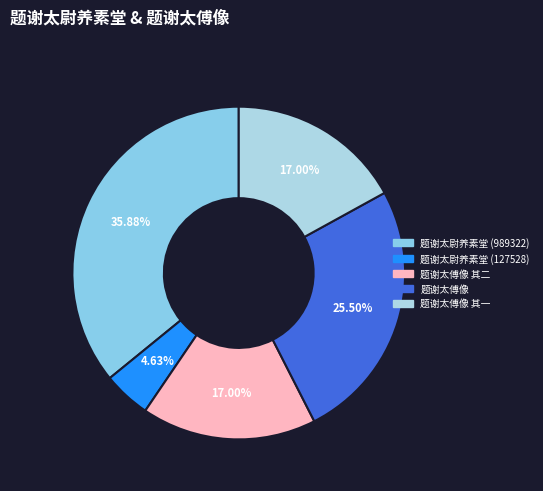

Is 题谢太傅像 其二 the majority of the pie?

No